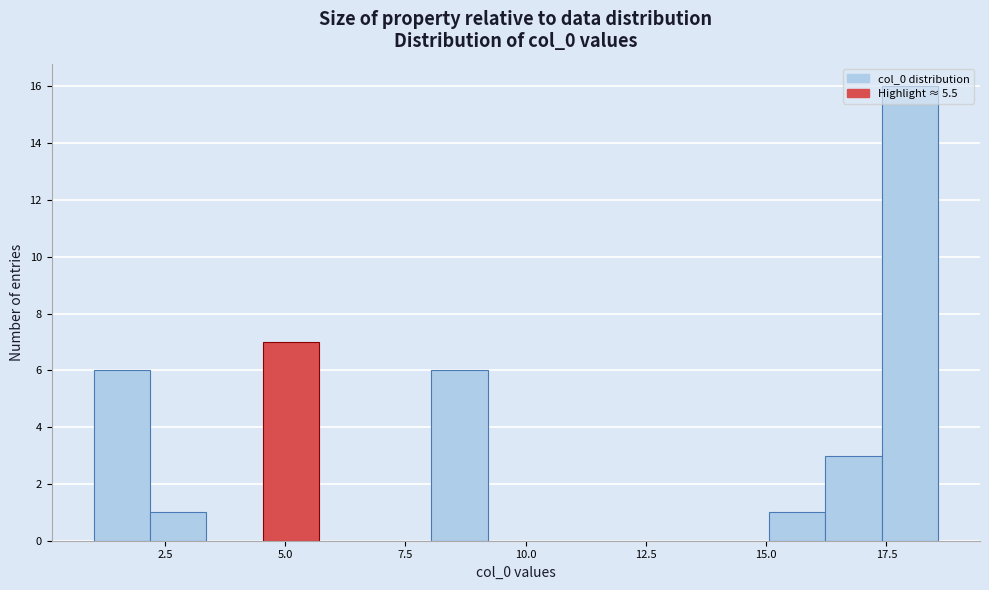

Around what value on the x-axis is the tallest bar? Give the approximate position of its centre, as read against the axis.

18.0